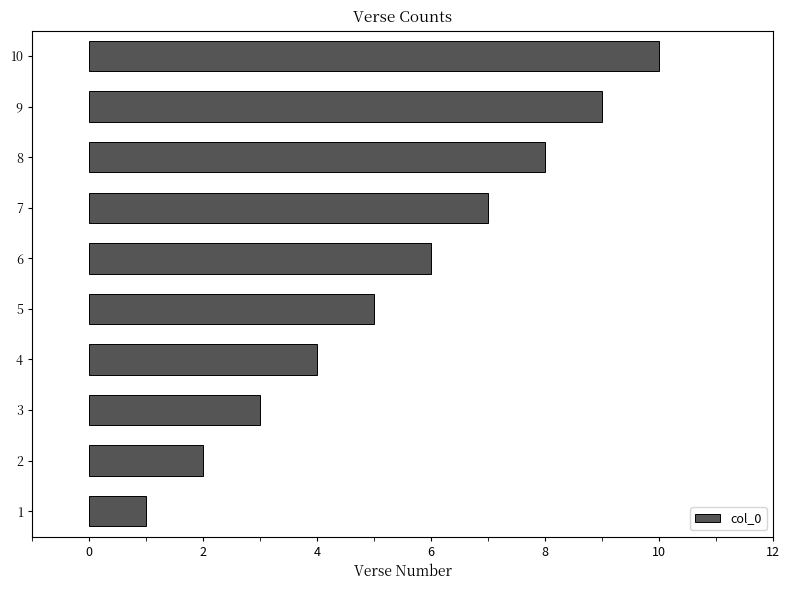

What is the ratio of the value at 7 to the value at 1?

7.0